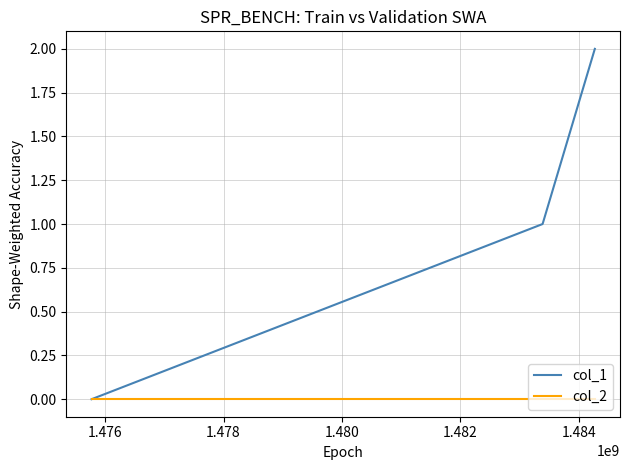

Which series has the largest total across all categories?

col_1